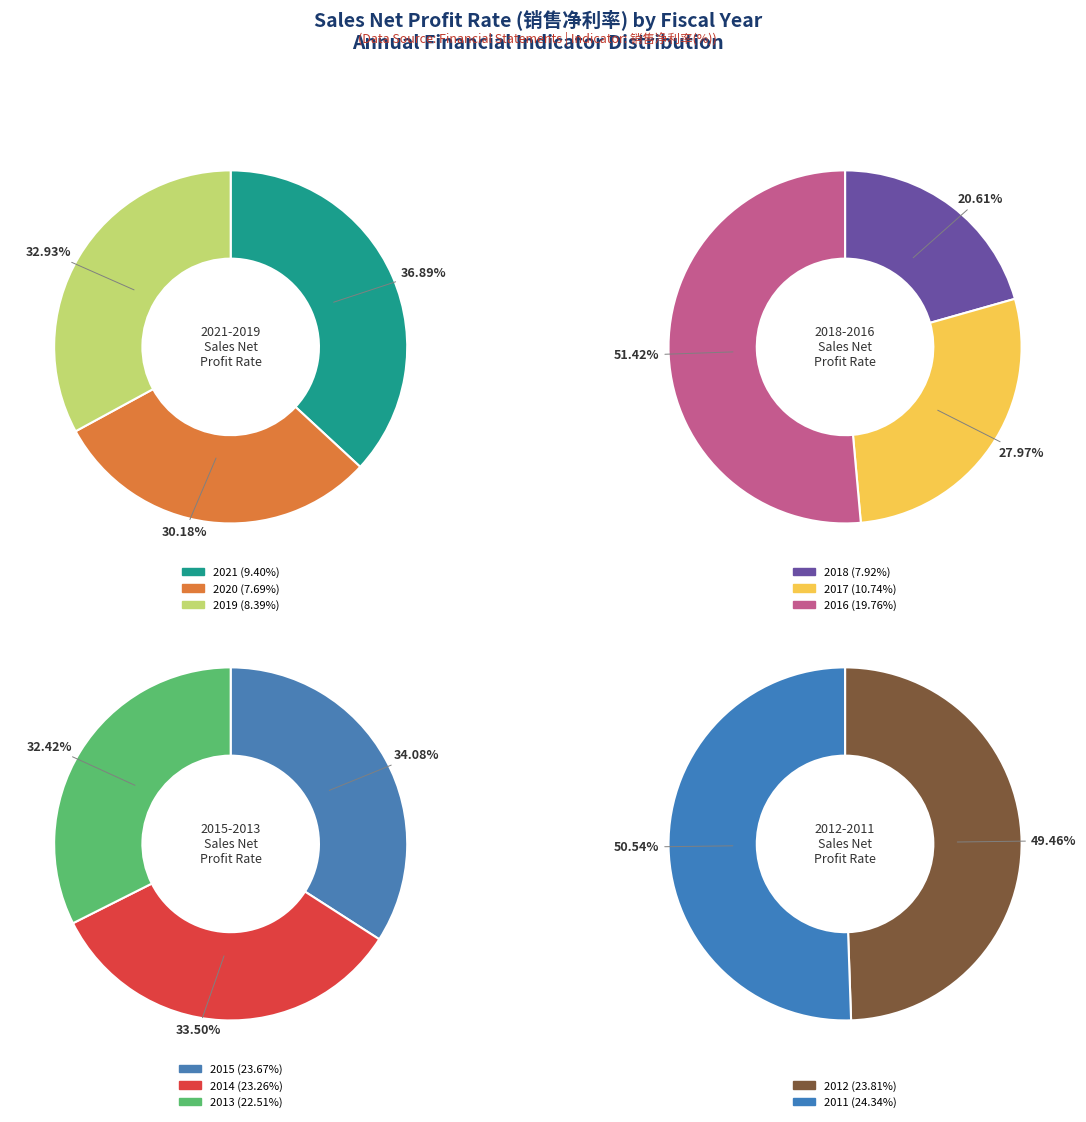

What percentage is NOT represented by 2015?

87.0%